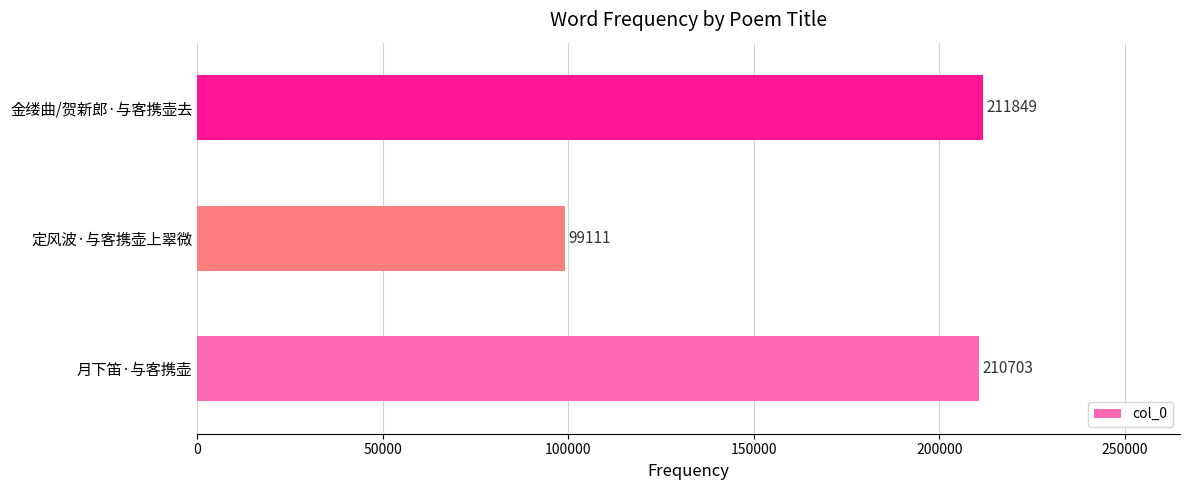

Read the value at 定风波·与客携壶上翠微, to the nearest 100.

99100